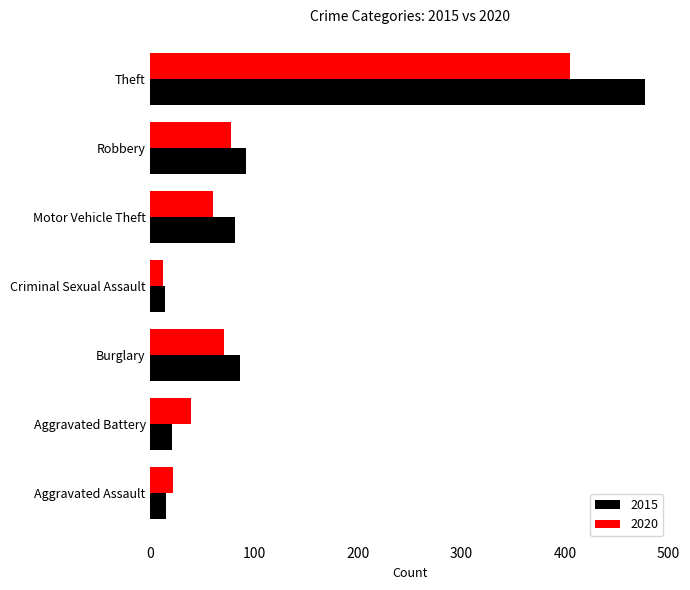

At which category does the chart reach its peak across all series?

Theft